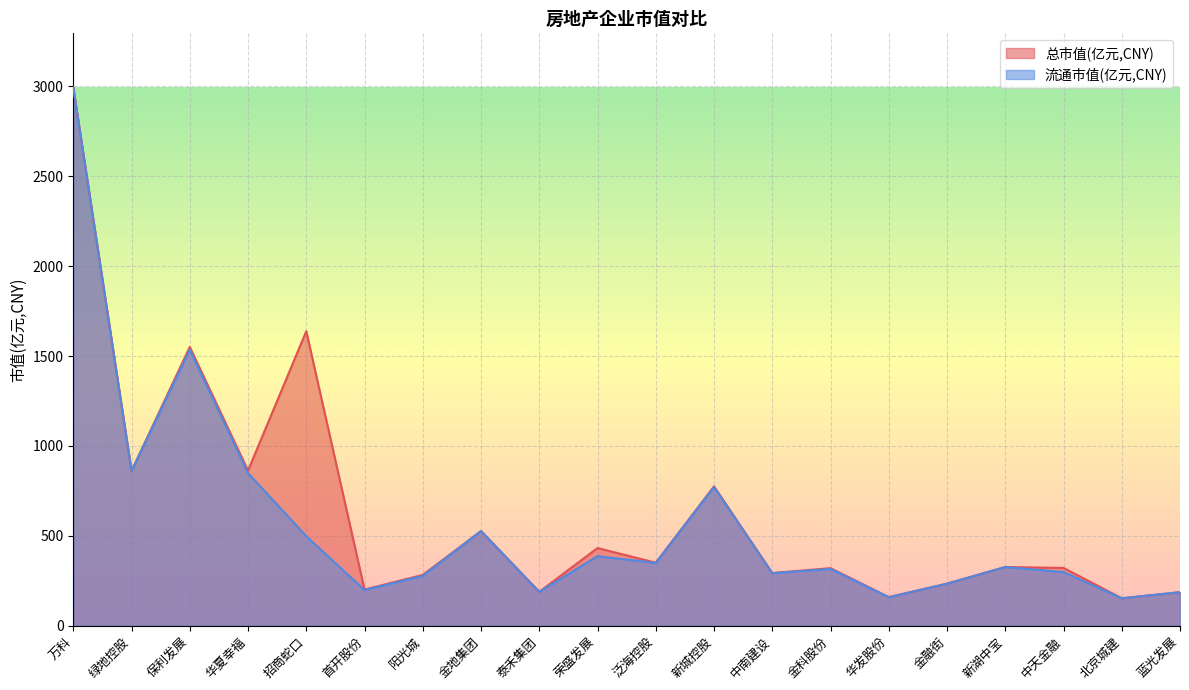

The 流通市值(亿元,CNY) series shows 387.0 at 荣盛发展. True or false?

True